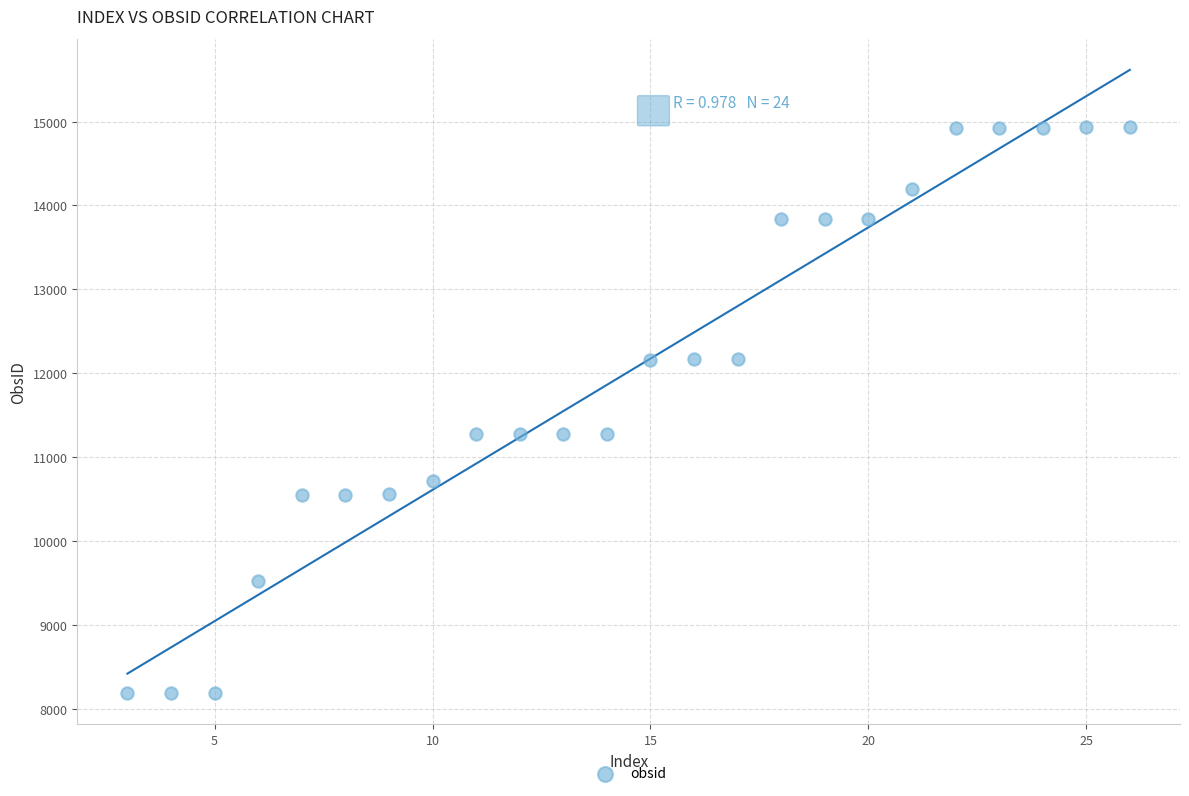

What is the range of X values (max minus min)?

23